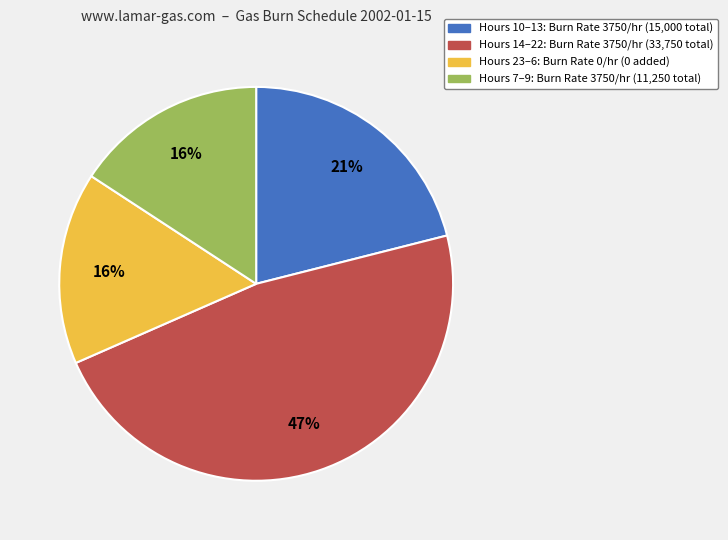

To the nearest percent, what is the average slice percentage?

25%